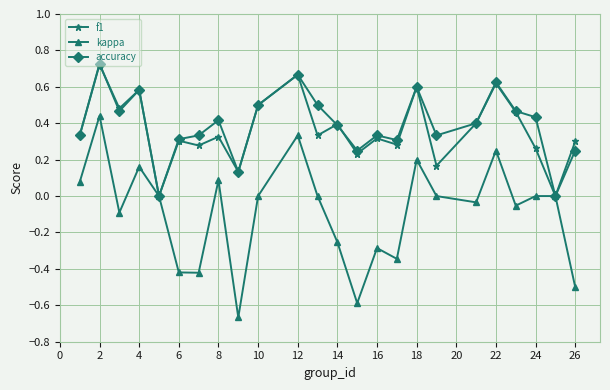

In kappa, how many points are lower than both neighbors (excluding endpoints)?

7